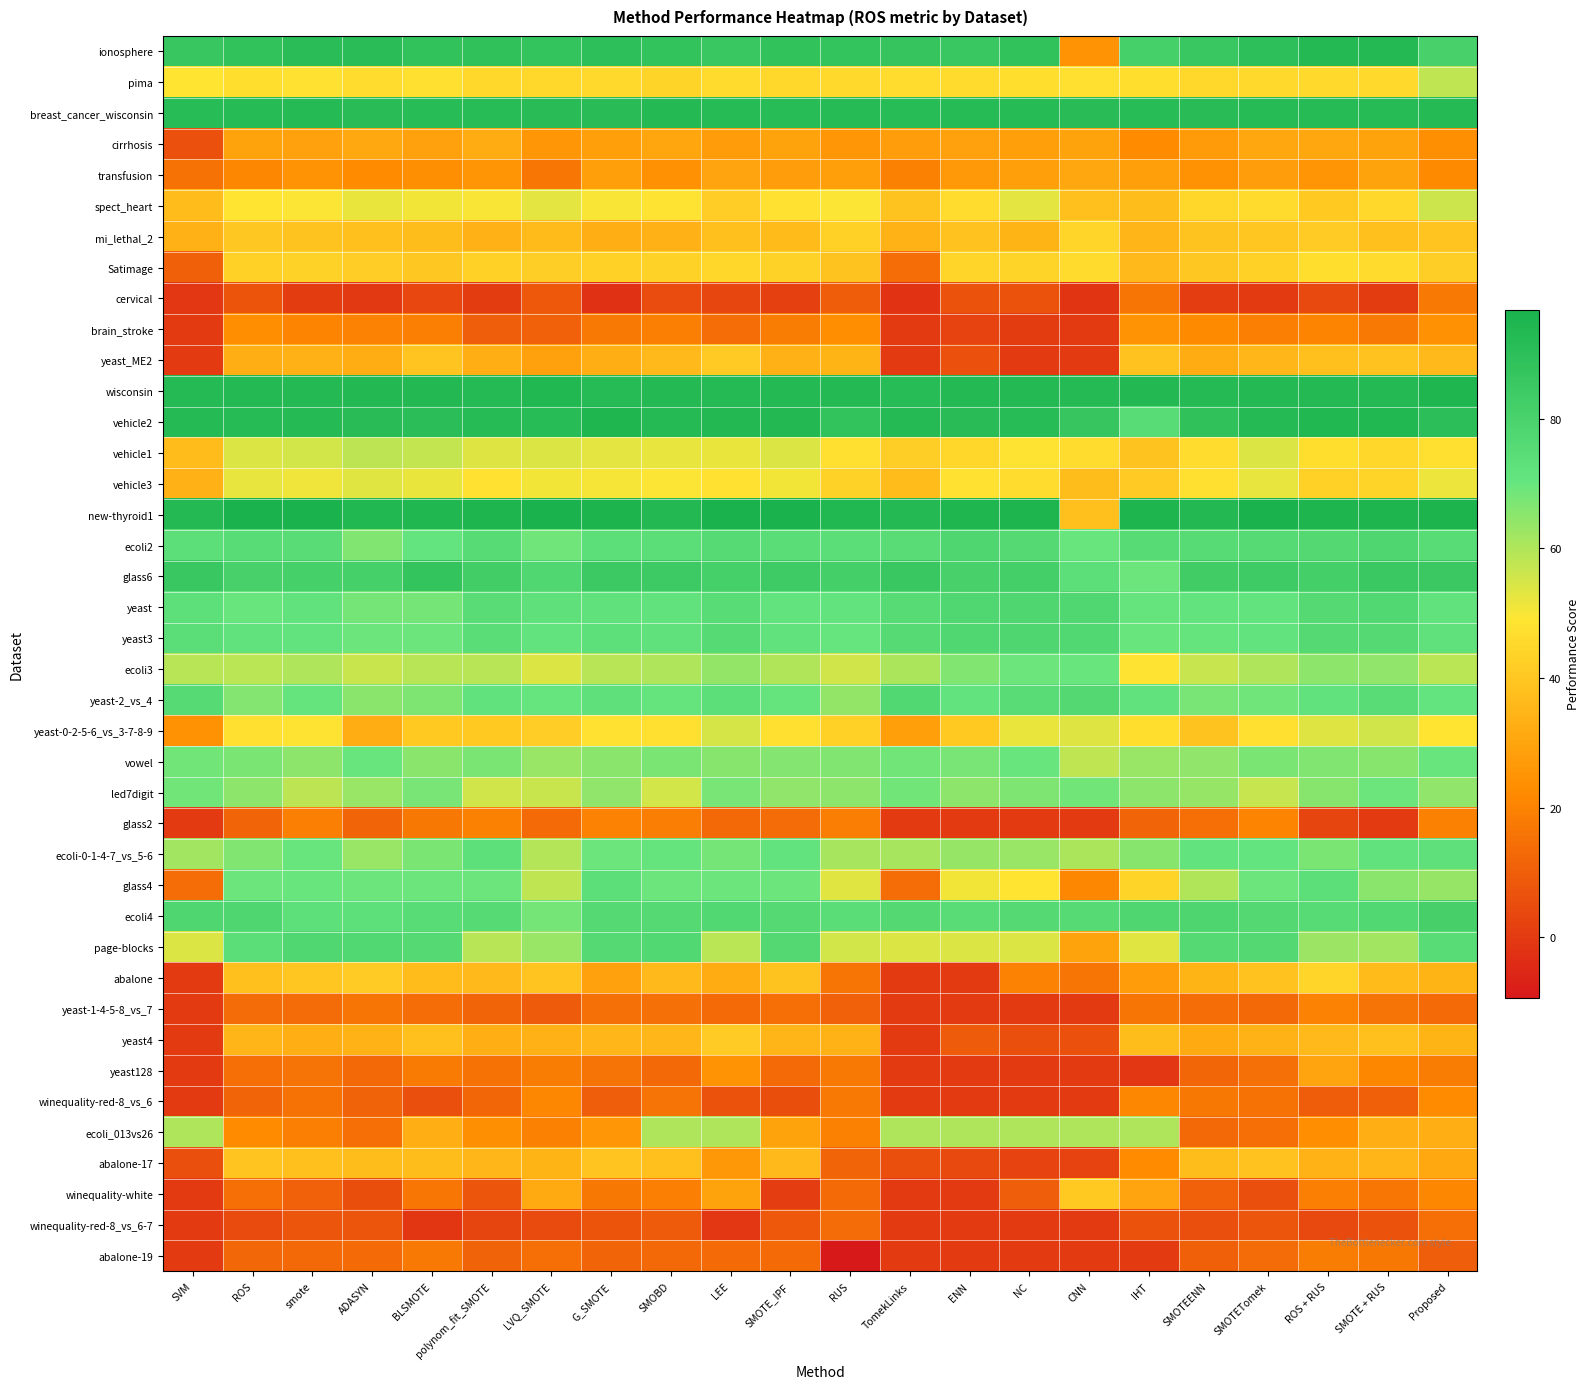

How many categories are shown in the chart?

22